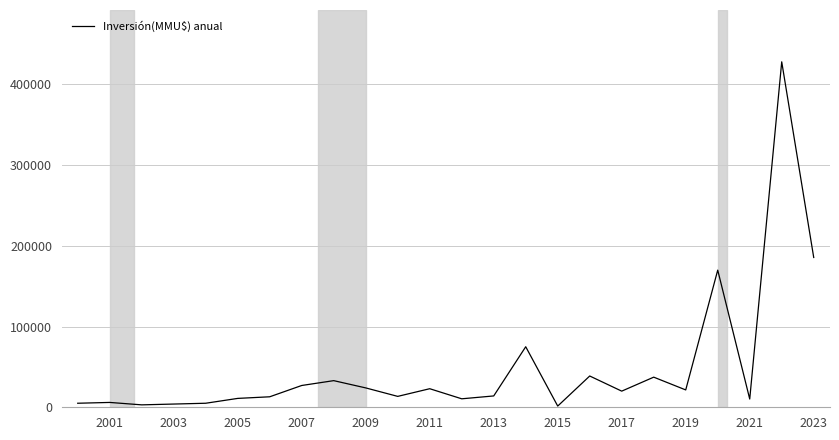

What is the difference between the maximum and minimum values?

426500